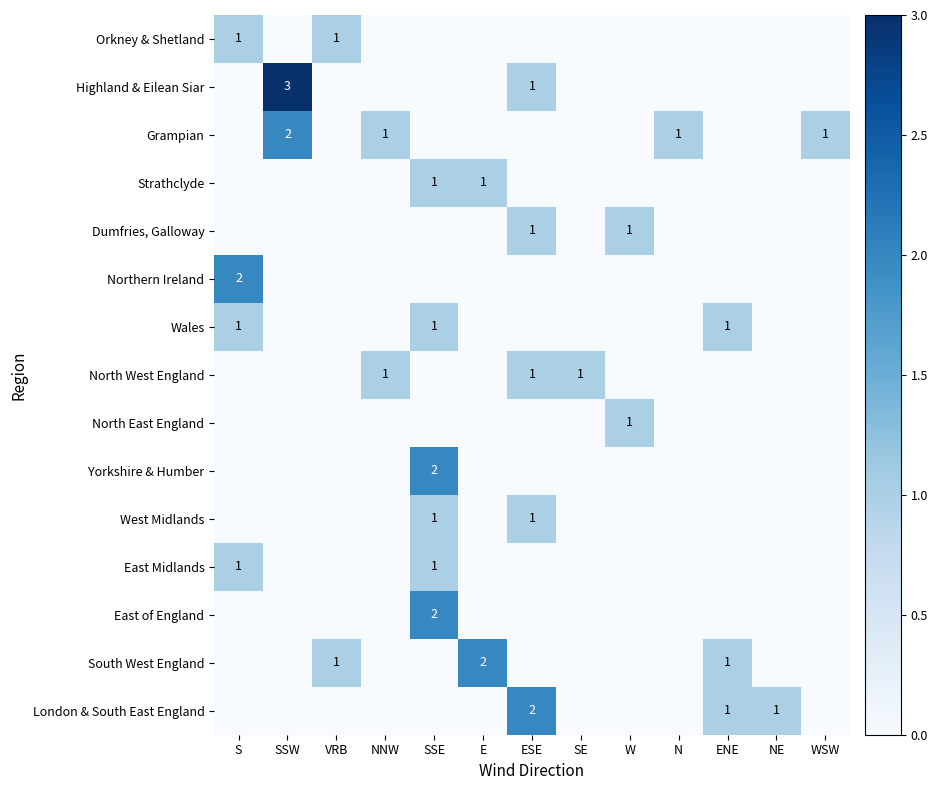

What is the difference between the highest and lowest values at S?

2